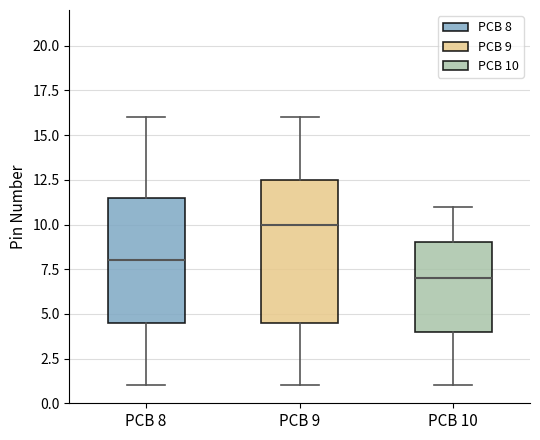

Comparing the boxes themselves (not the whiskers), which one is the tallest?

PCB 9